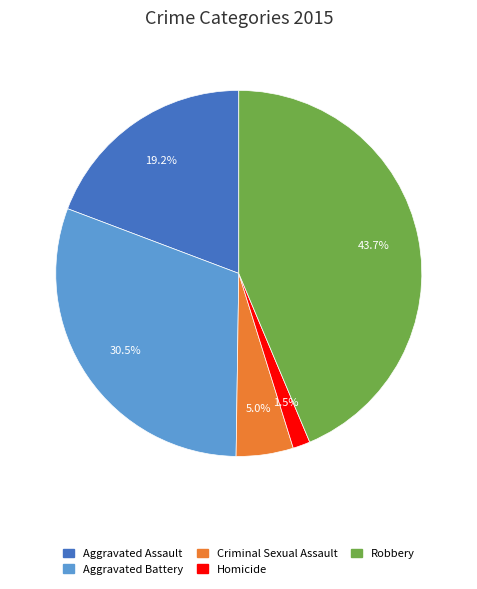

Which category has the biggest portion of the pie?

Robbery